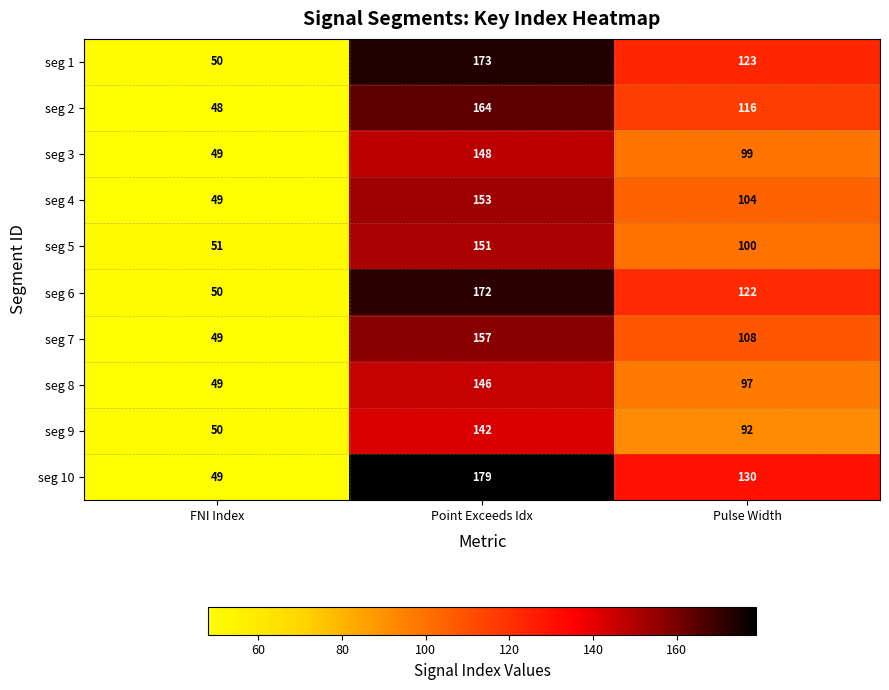

What is the average value of the seg 4 series?

102